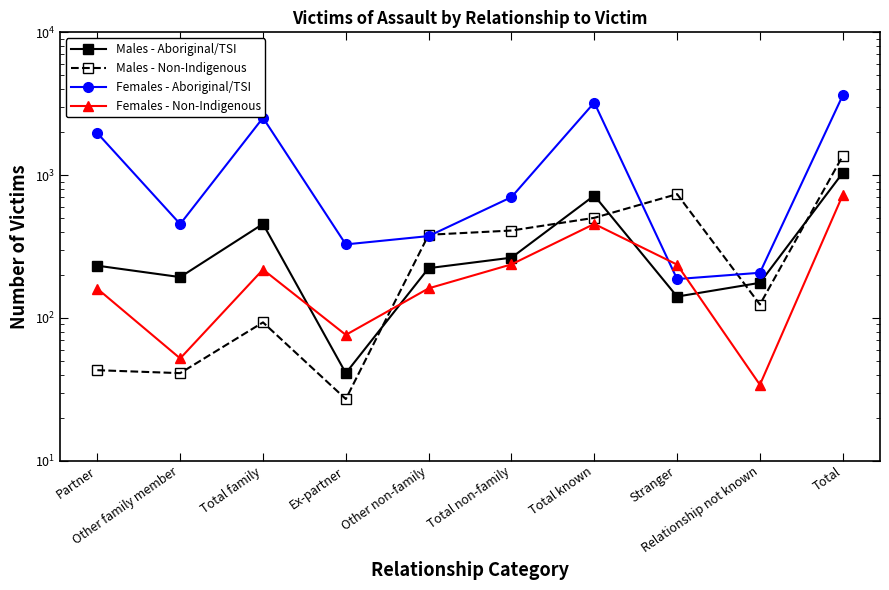

True or false: Males - Non-Indigenous and Females - Non-Indigenous cross at least once.

True